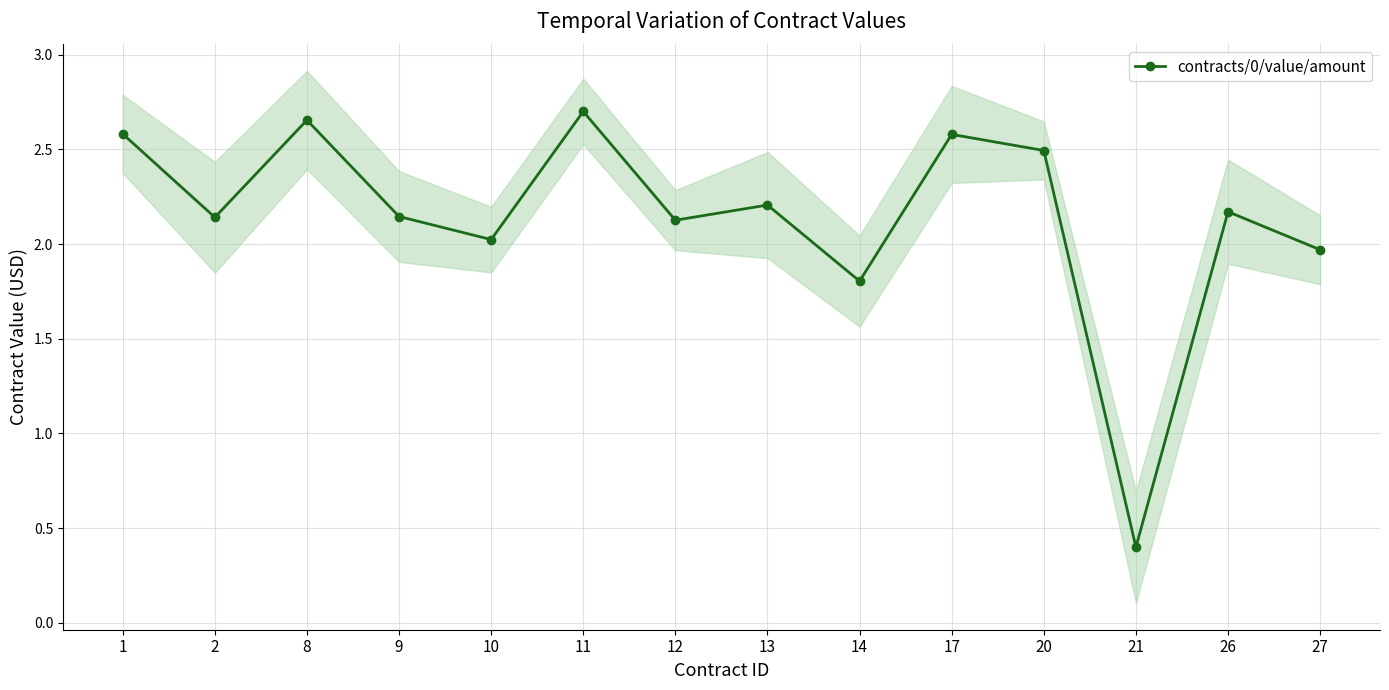

Reading left to right, what are all the values shown in this chart?

2.6	2.1	2.7	2.1	2.0	2.7	2.1	2.2	1.8	2.6	2.5	0.4	2.2	2.0